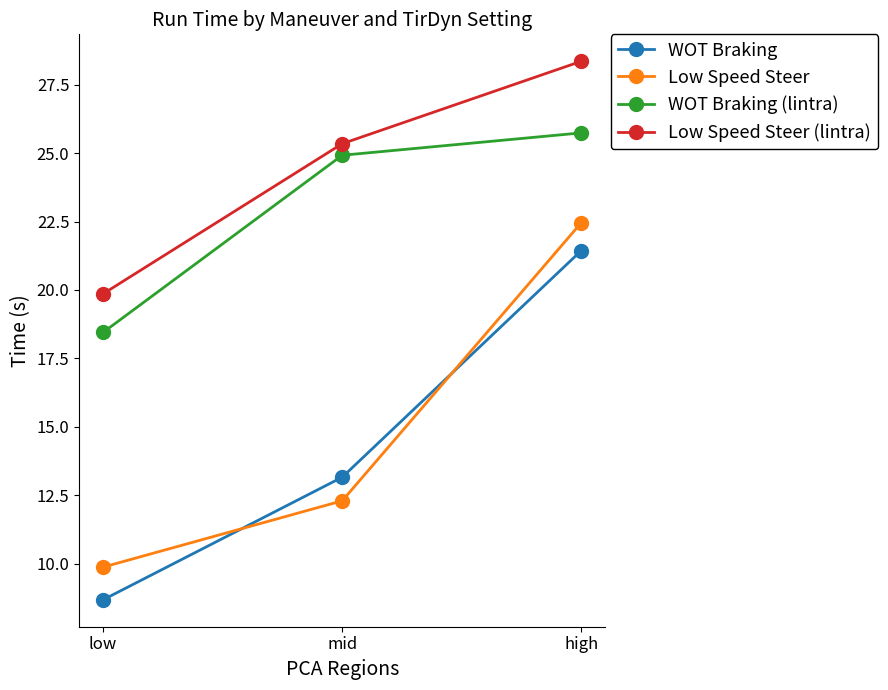

Is this an area chart (filled region under the line)?

No